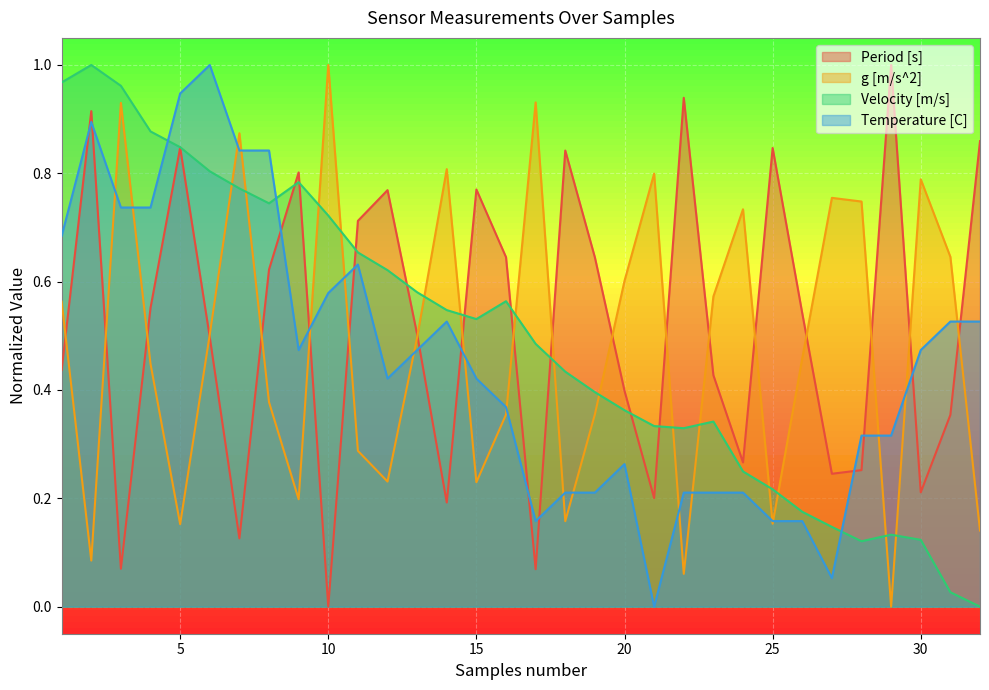

Rank the series by their average value, from lowest to highest.

Temperature [C], g [m/s^2], Velocity [m/s], Period [s]